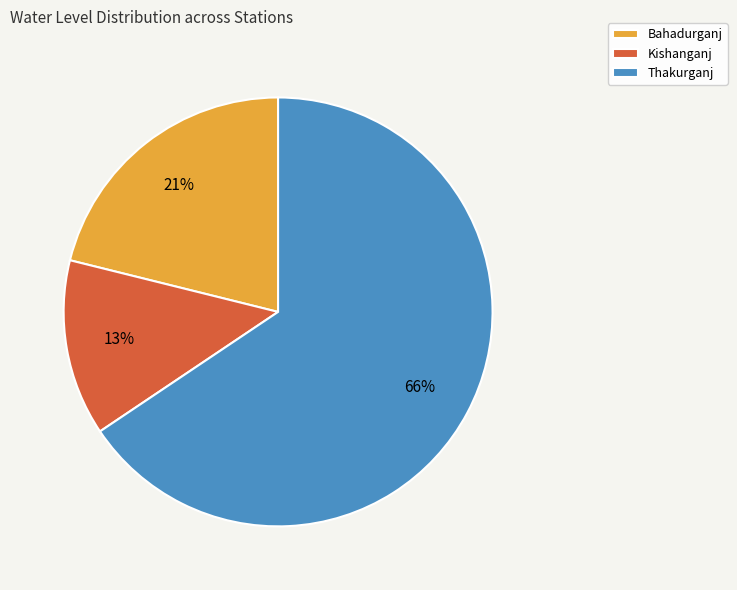

To the nearest percent, what is the difference between the Bahadurganj and Kishanganj slice percentages?

8%